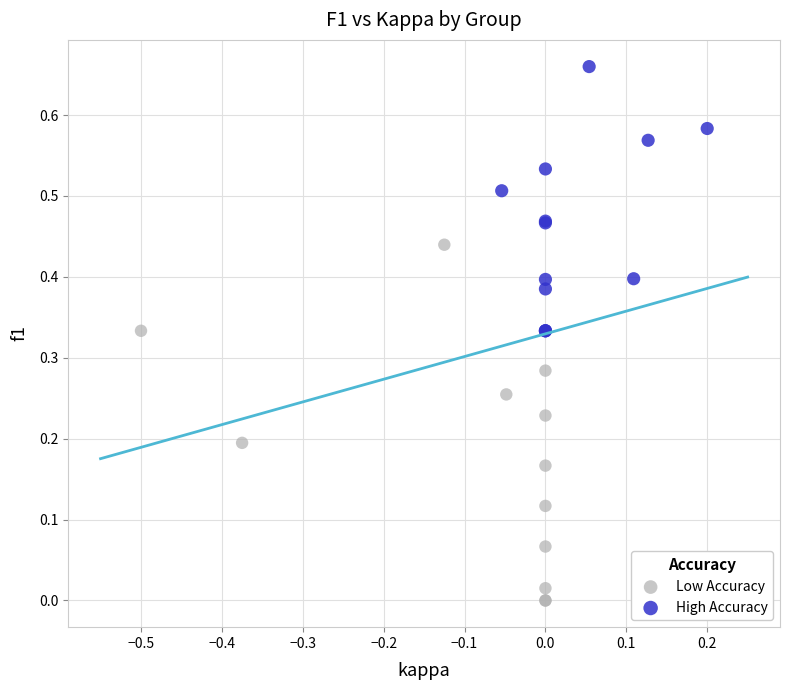

Which series reaches the maximum Y coordinate?

High Accuracy